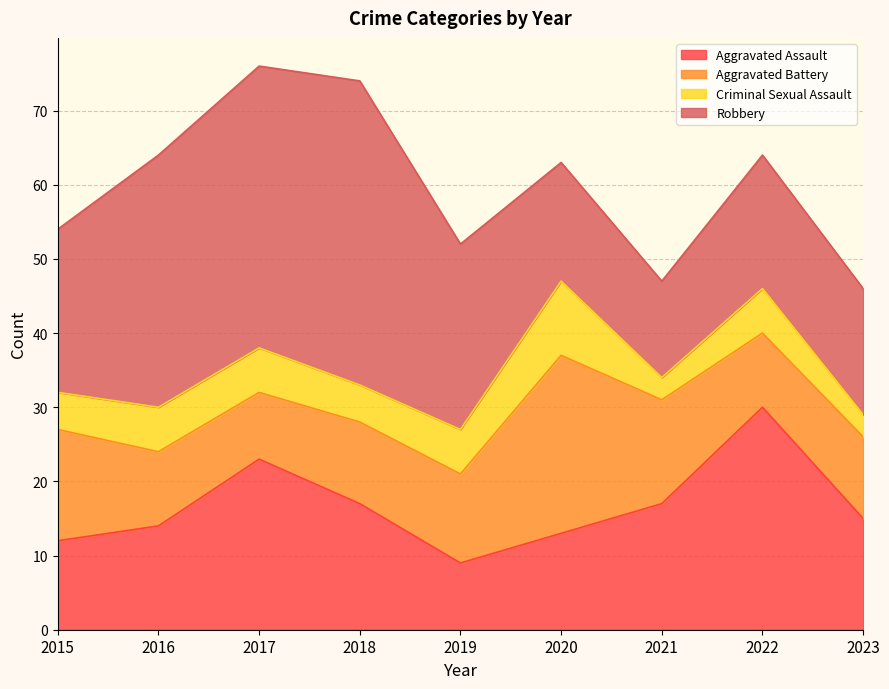

Rank the series at 2015 from highest to lowest value.

Robbery, Aggravated Battery, Aggravated Assault, Criminal Sexual Assault